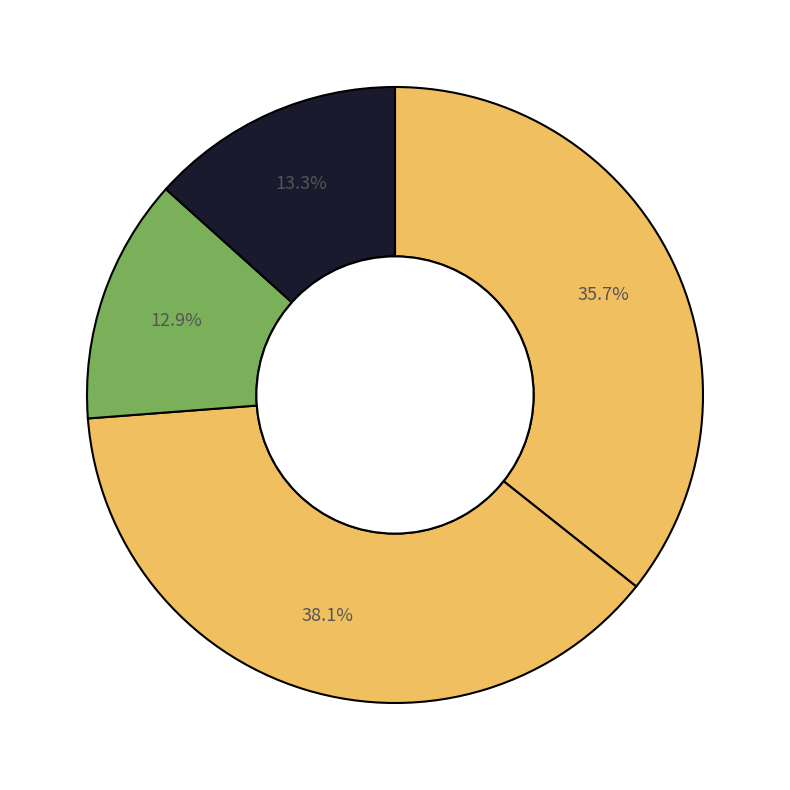

Count the number of slices in the pie.

4